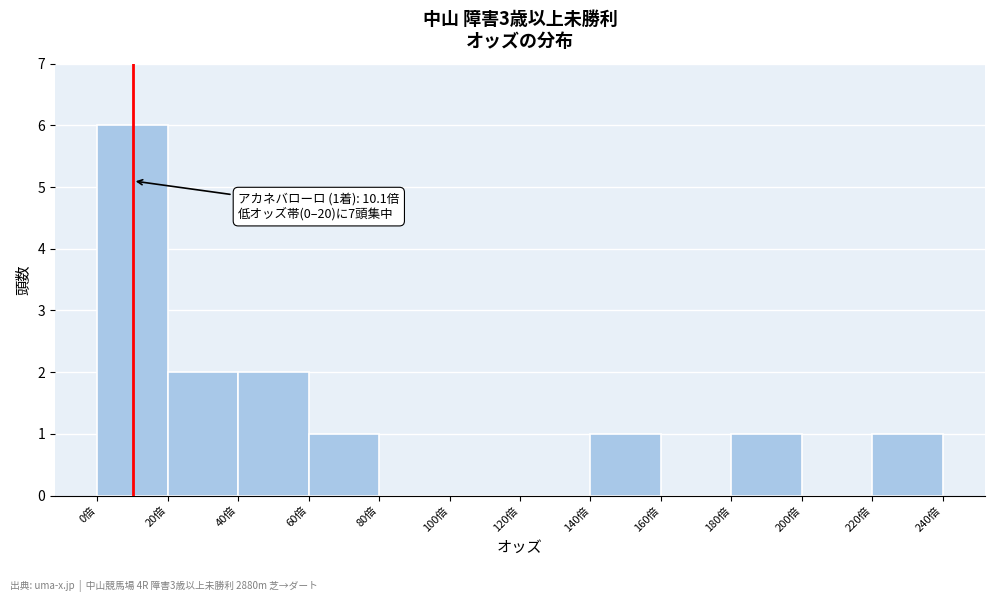

Over which range of the x-axis is the bar tallest?

0 to 20